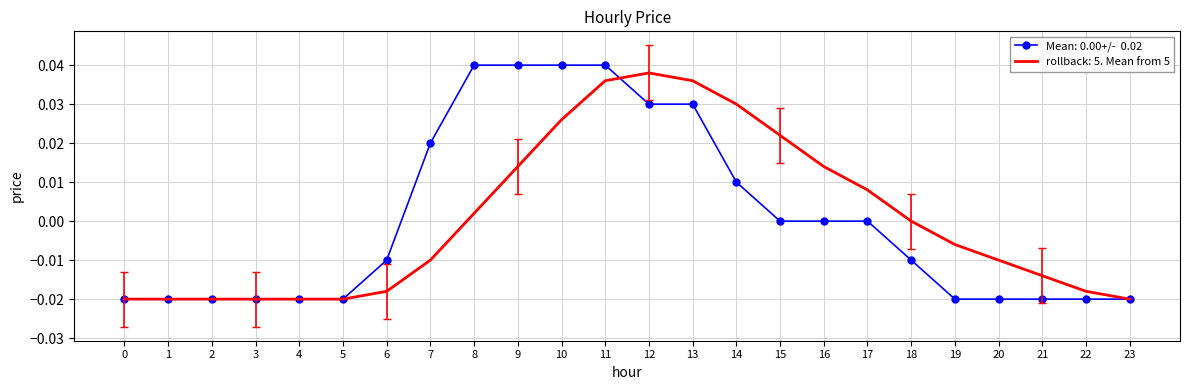

At which category is the sum across all series the highest?

11